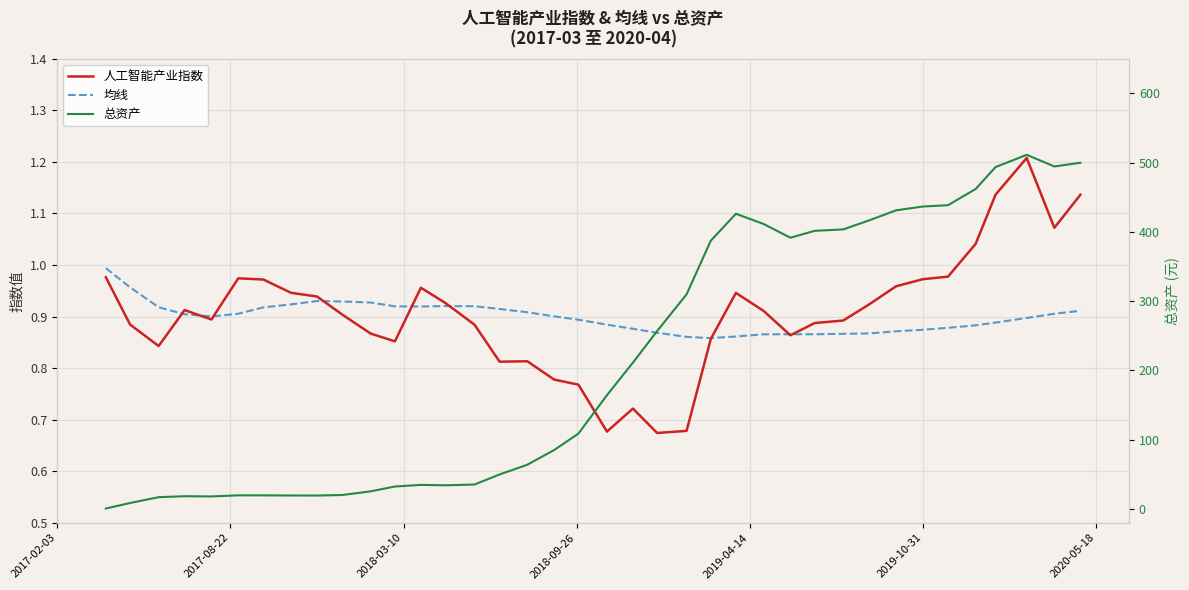

How many values in the 总资产 series are below 164?

19